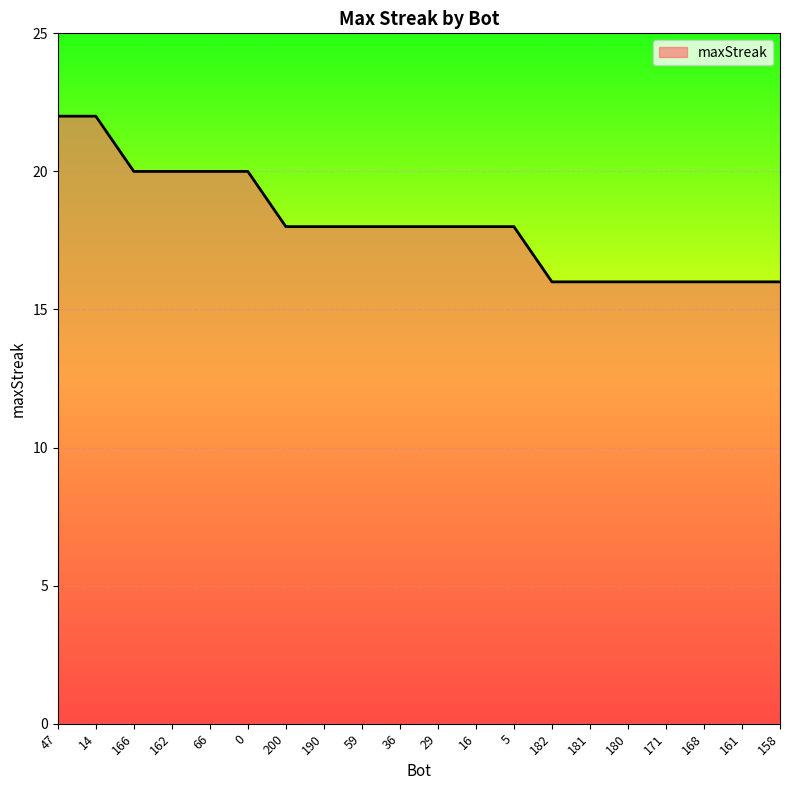

Approximately how many times larger is the value at 182 compared to 29?

0.9